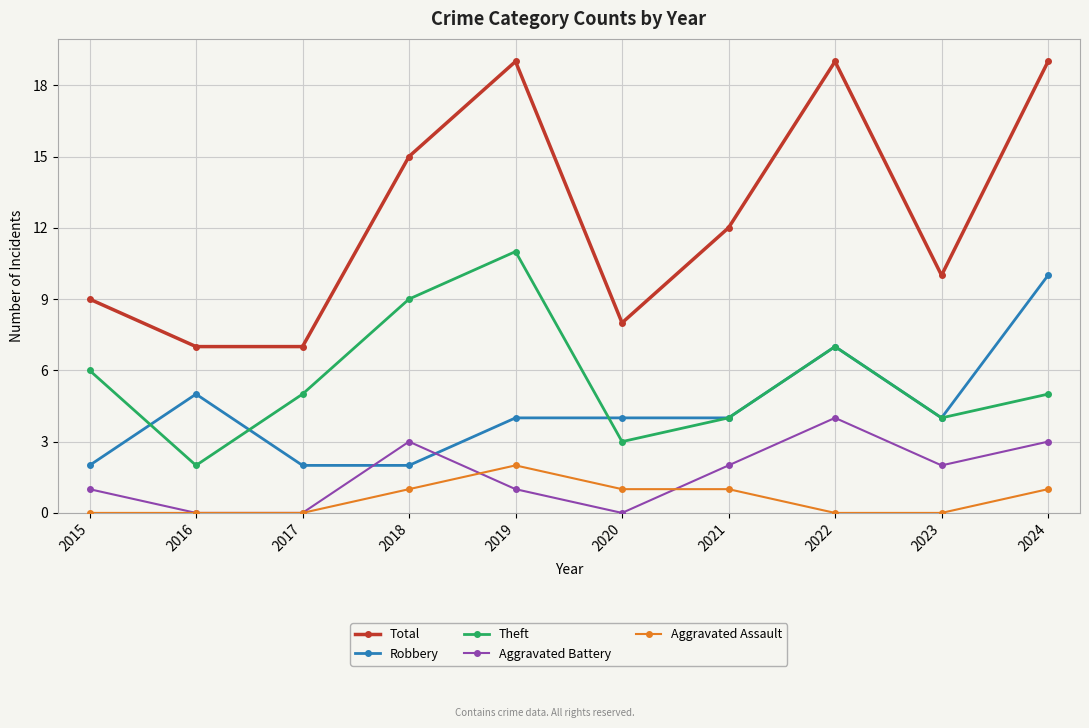

Reading left to right, extract all data points from this chart.

Total: 2015=9	2016=7	2017=7	2018=15	2019=19	2020=8	2021=12	2022=19	2023=10	2024=19
Robbery: 2015=2	2016=5	2017=2	2018=2	2019=4	2020=4	2021=4	2022=7	2023=4	2024=10
Theft: 2015=6	2016=2	2017=5	2018=9	2019=11	2020=3	2021=4	2022=7	2023=4	2024=5
Aggravated Battery: 2015=1	2016=0	2017=0	2018=3	2019=1	2020=0	2021=2	2022=4	2023=2	2024=3
Aggravated Assault: 2015=0	2016=0	2017=0	2018=1	2019=2	2020=1	2021=1	2022=0	2023=0	2024=1